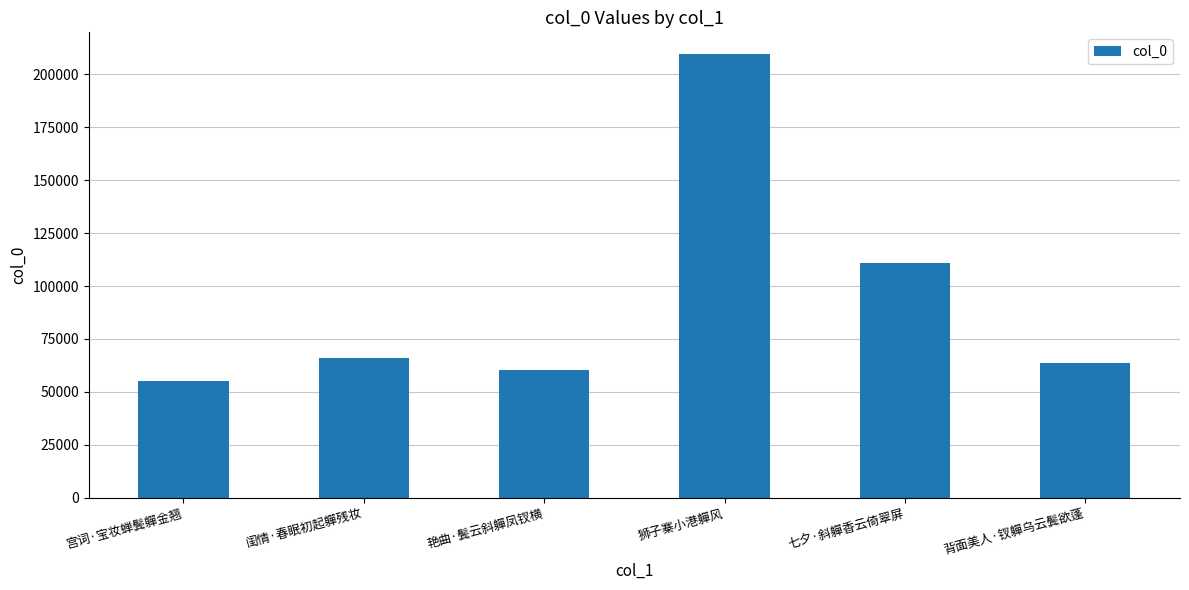

What is the value of the 6th bar from the left?

63637